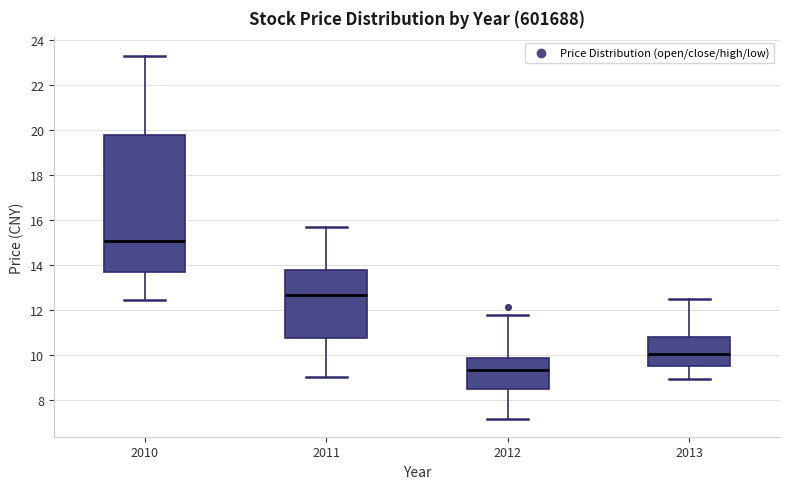

Reading left to right, read every box against the y-axis: the position of its median line, the range the box covers, and the ends of its whiskers. The values are not printed on the chart, so give them approximately, as read against the axis.

2010: median 15.0, box 13.6 to 19.8, whiskers 12.4 to 23.4
2011: median 12.6, box 10.8 to 13.8, whiskers 9.0 to 15.6
2012: median 9.4, box 8.4 to 9.8, whiskers 7.2 to 11.8
2013: median 10.0, box 9.6 to 10.8, whiskers 9.0 to 12.4